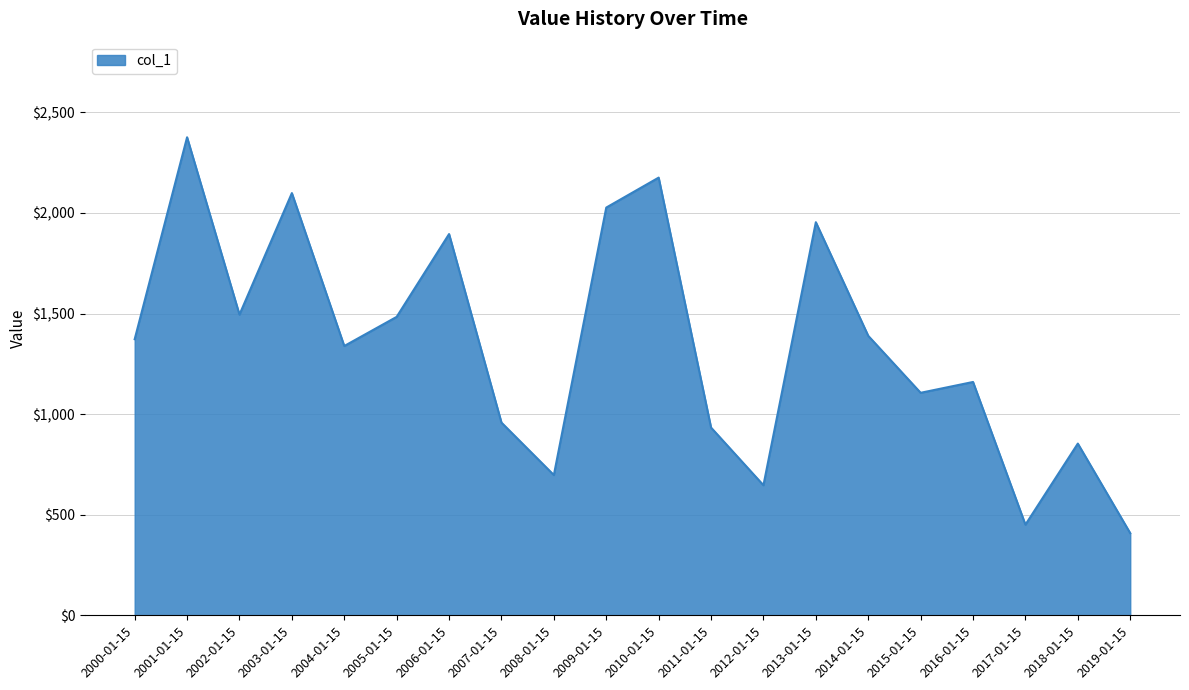

Where is the first local maximum?

2001-01-15